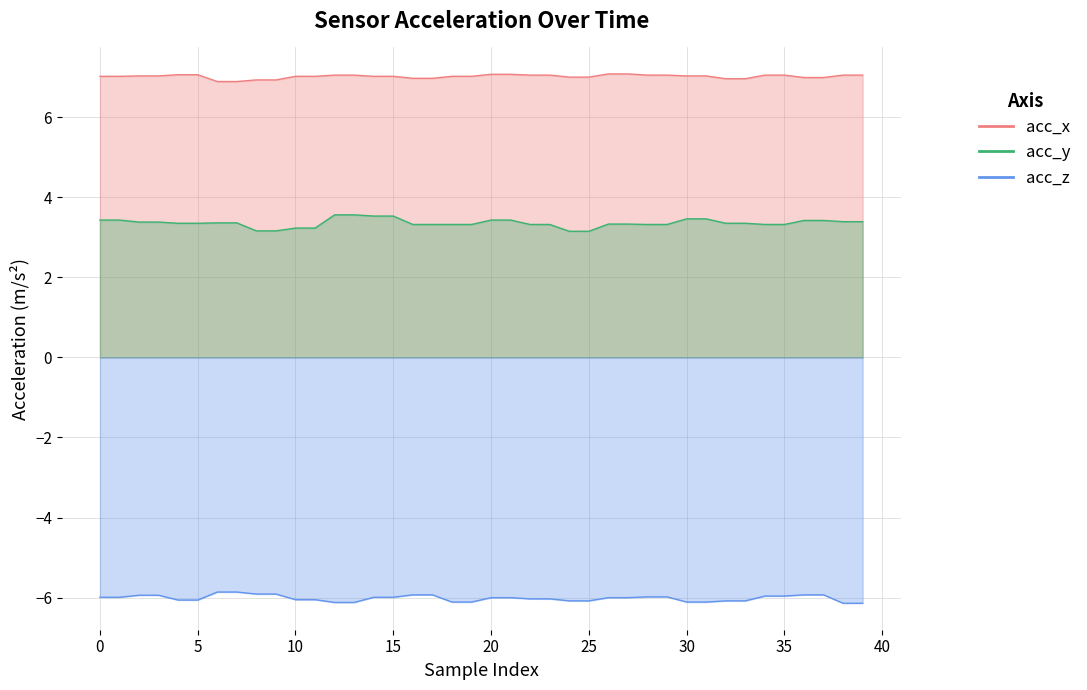

True or false: acc_z and acc_x intersect in this chart.

False